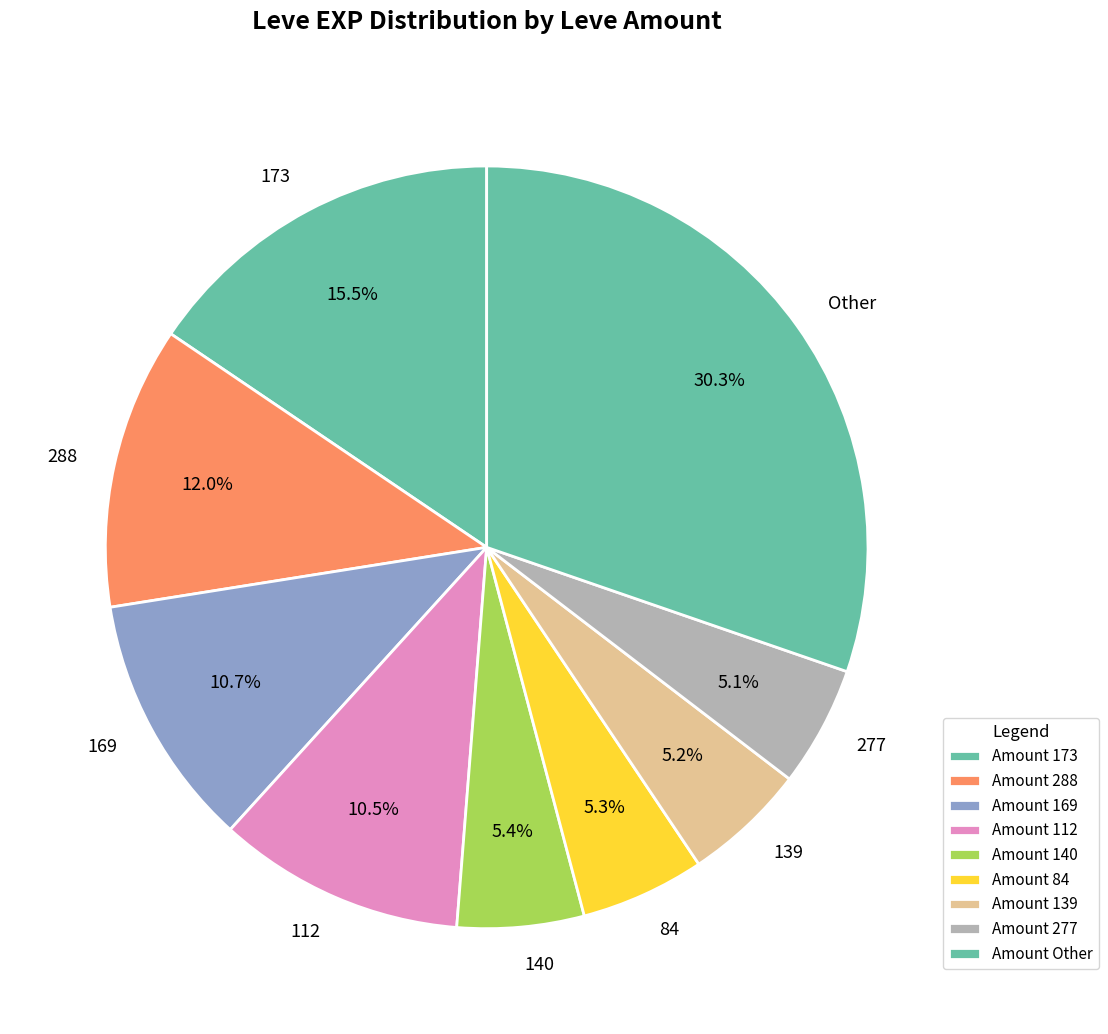

Approximately how many times larger is the value at 173 compared to 112?

1.5